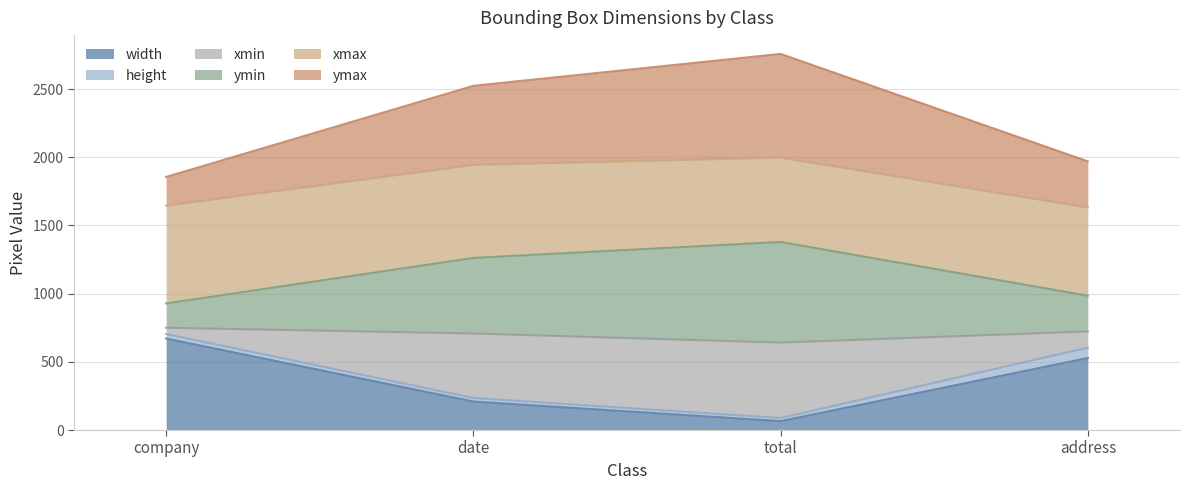

What is the difference between the maximum and second lowest values in the xmin series?

469